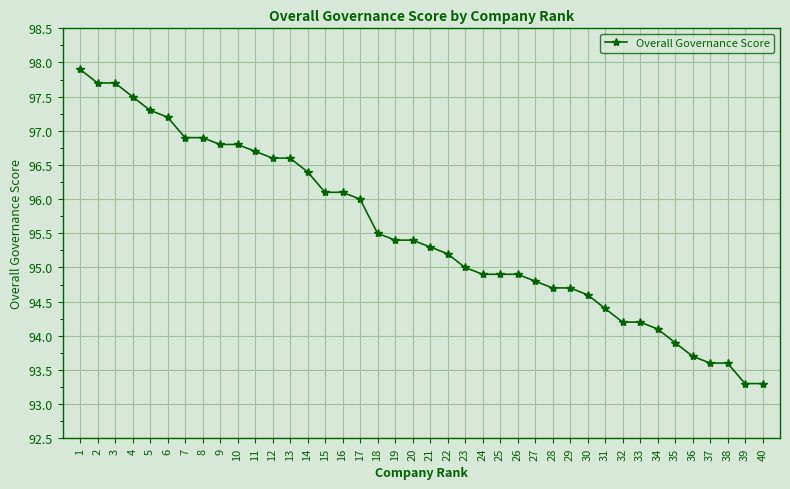

What is the difference between the values at 20 and 38?

1.8